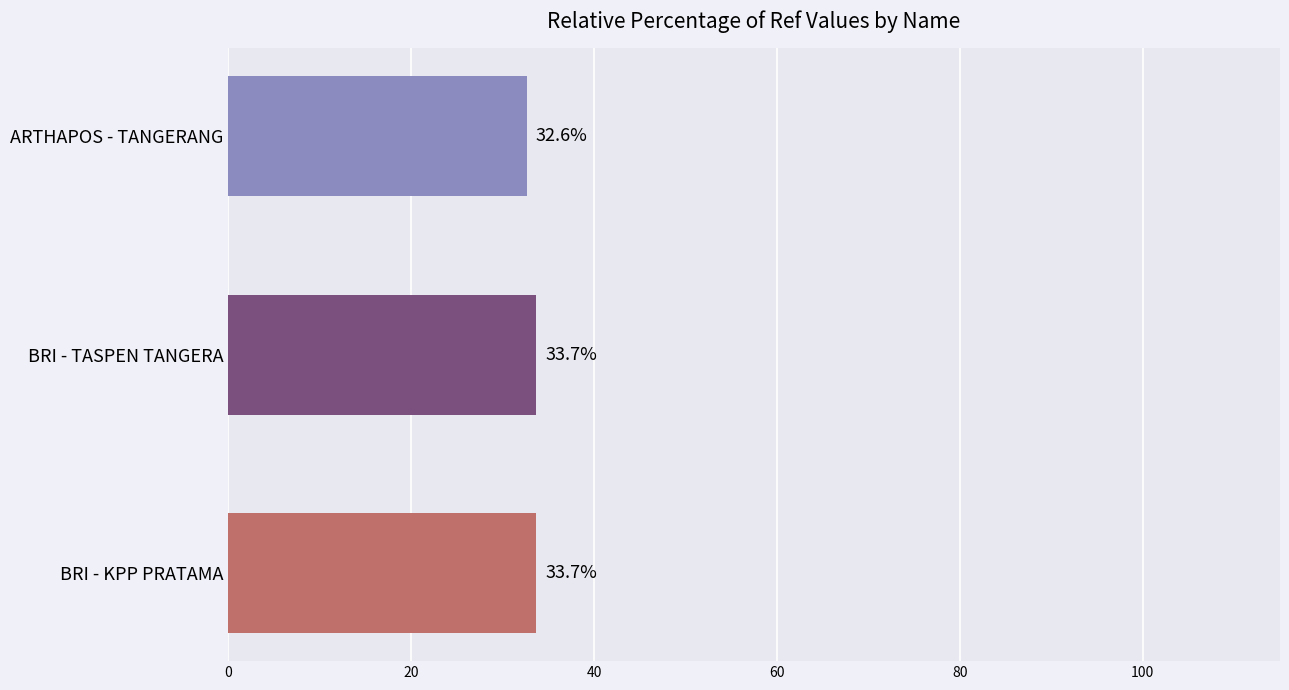

What is the minimum value shown in the chart?

32.6